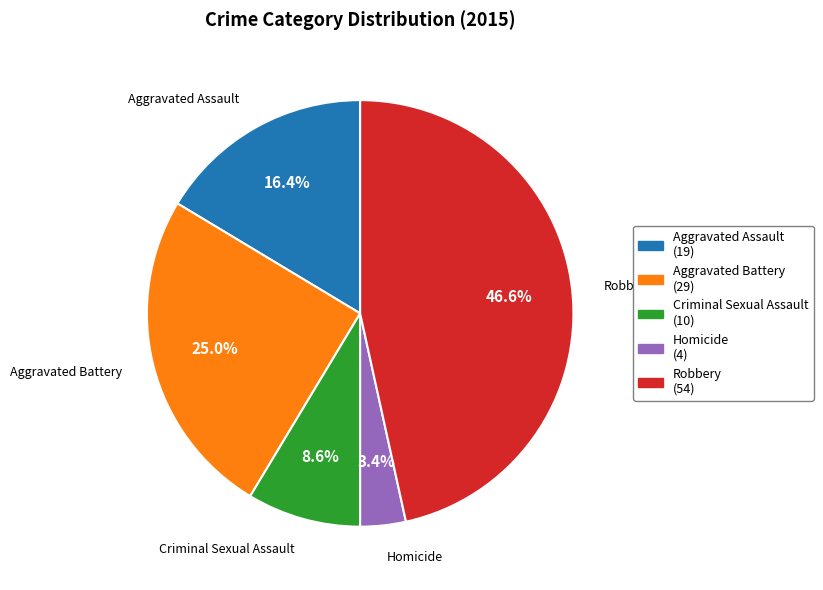

Which slice is the smallest?

Homicide